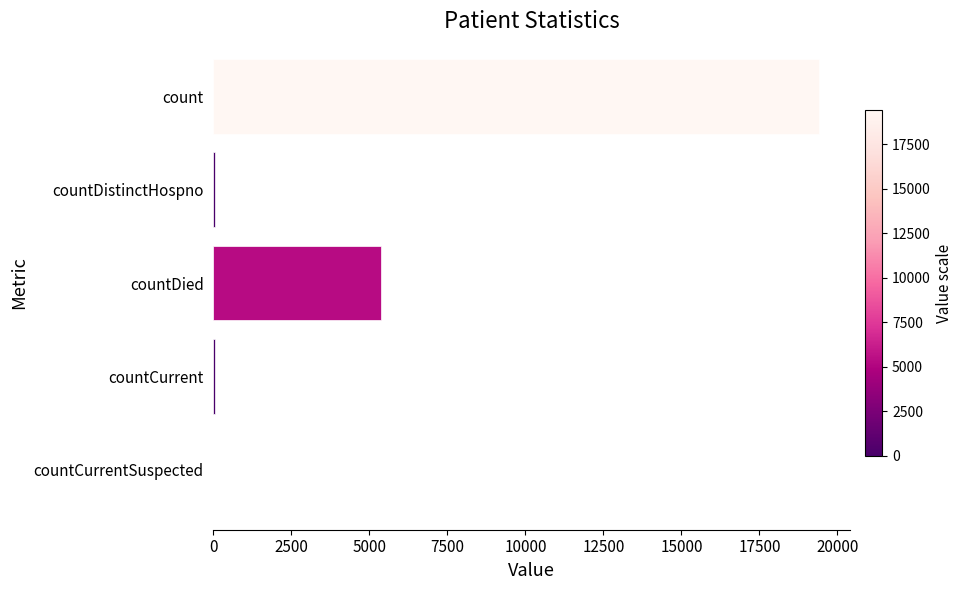

Is it true that the value at countCurrentSuspected is 6170?

False